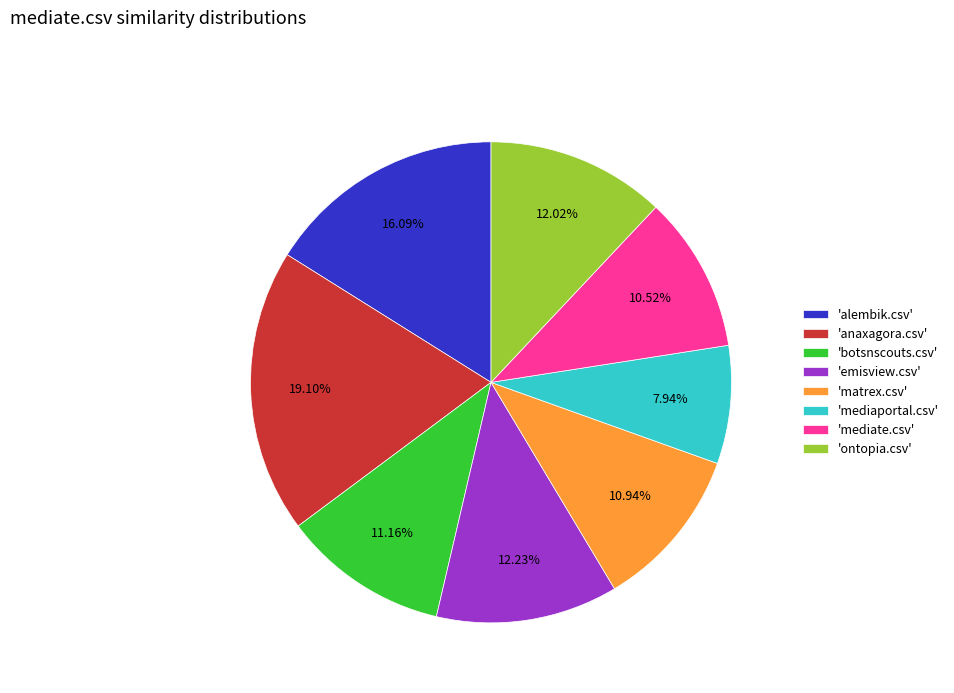

Between 'mediaportal.csv' and 'matrex.csv', which is larger?

'matrex.csv'